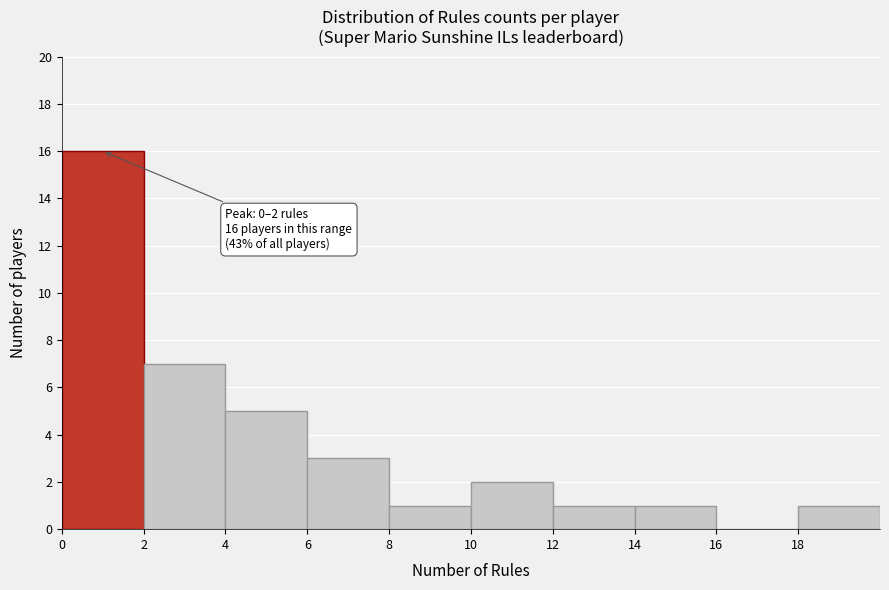

Over which range of the x-axis is the bar tallest?

0 to 2